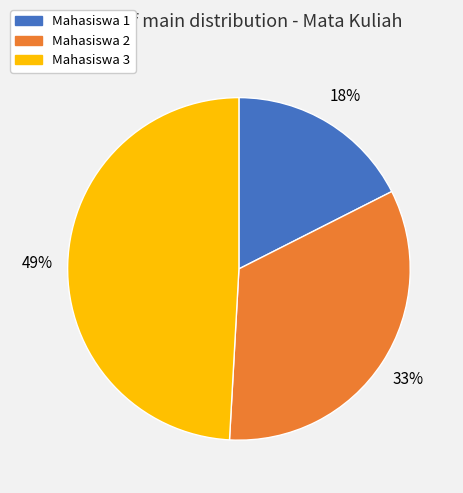

Does Mahasiswa 1 account for over 50% of the chart?

No